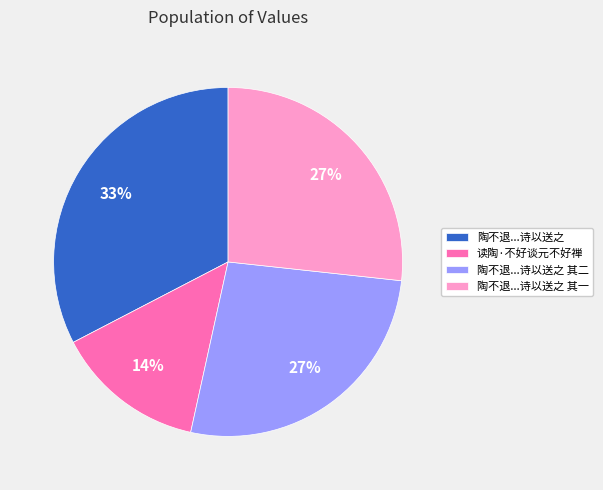

True or false: 陶不退...诗以送之 其一 accounts for 39% of the total.

False